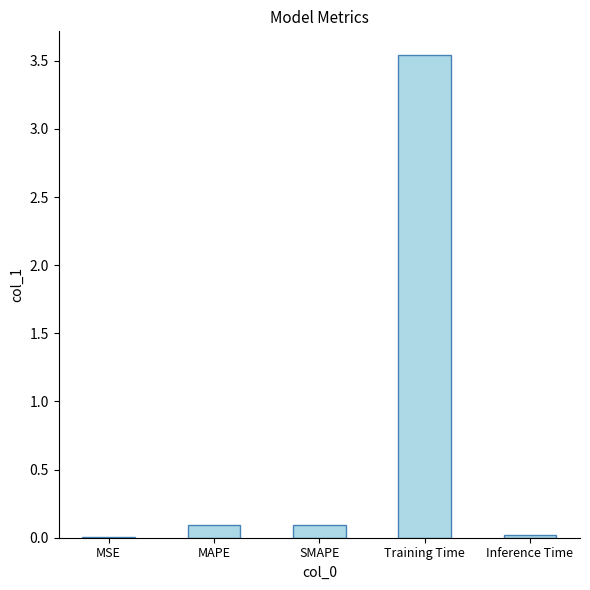

What is the sum of all values?

3.7